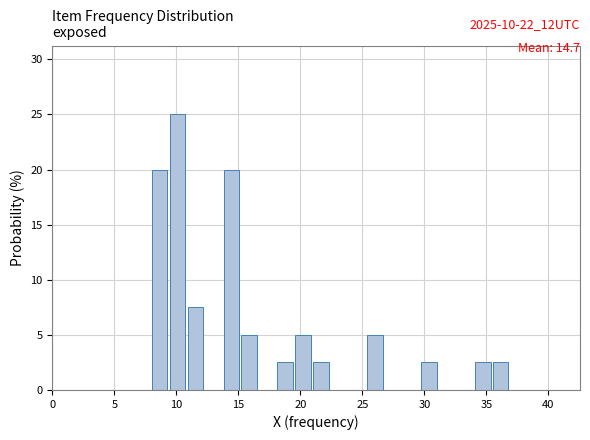

Read against the x-axis, roughly where is the centre of the tallest bar?

10.0